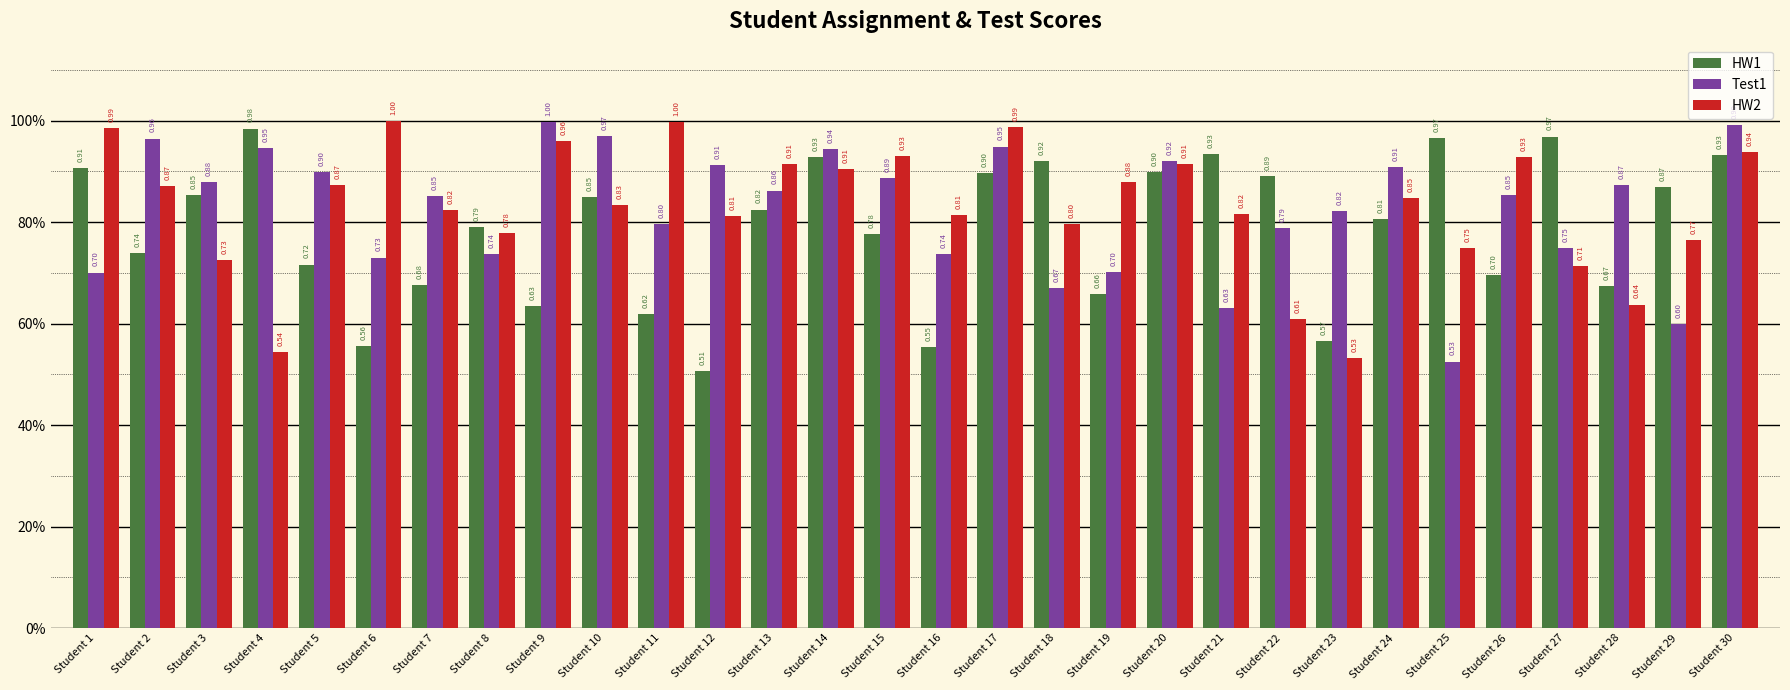

The HW2 series shows 1.0 at Student 1. True or false?

True